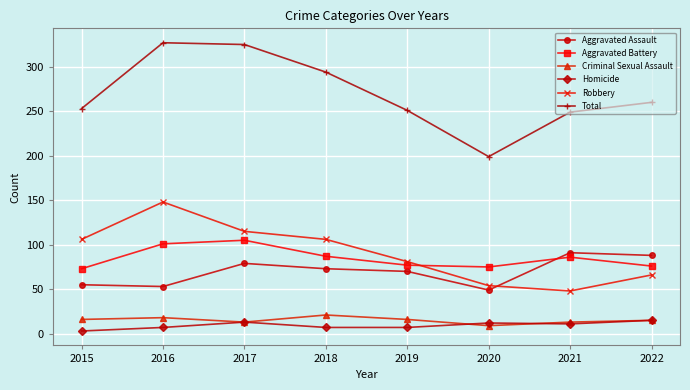

Read the Total value at 2015.

253